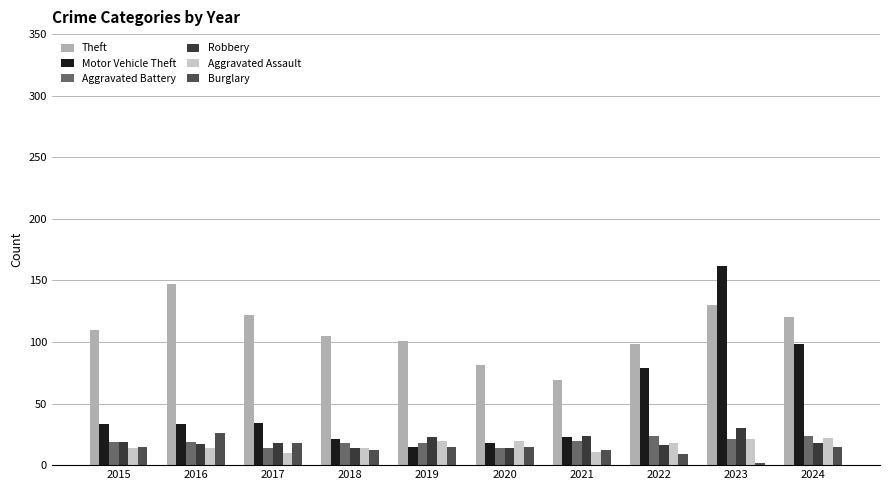

What is the difference between the maximum and second lowest values in the Robbery series?

16